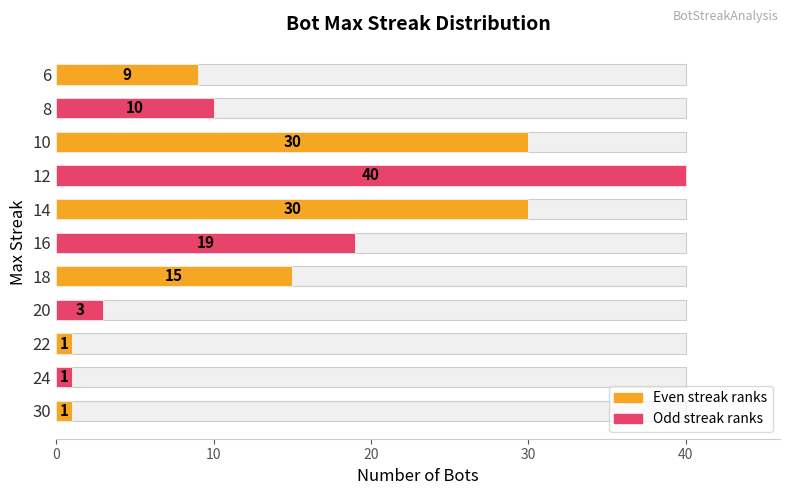

The value at 30 is 0. True or false?

False